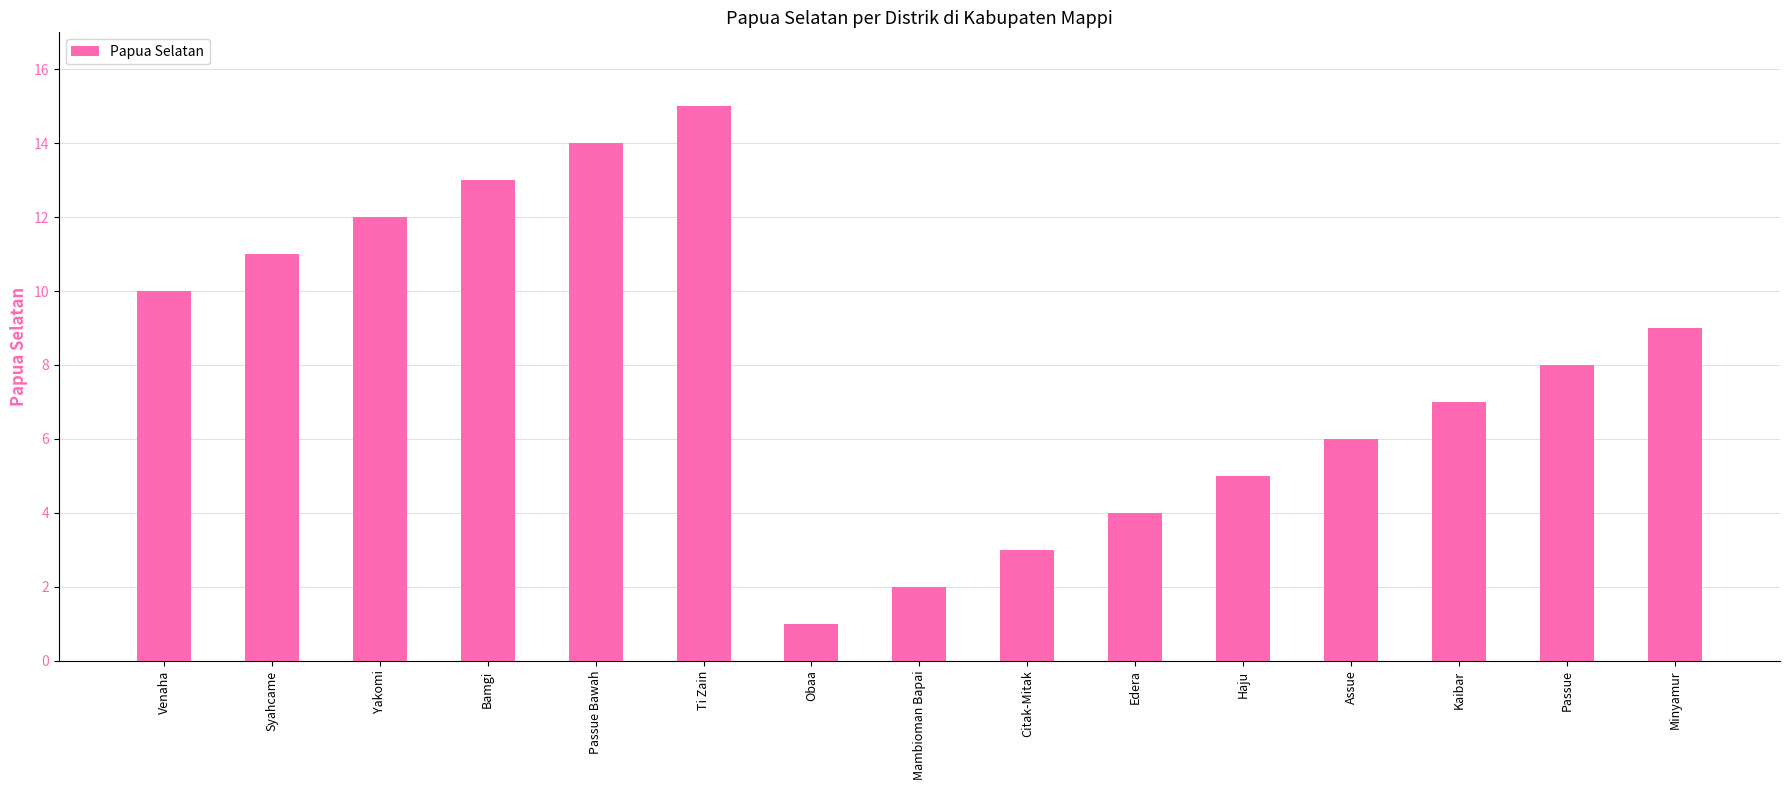

What is the change in value from Assue to Kaibar?

+1